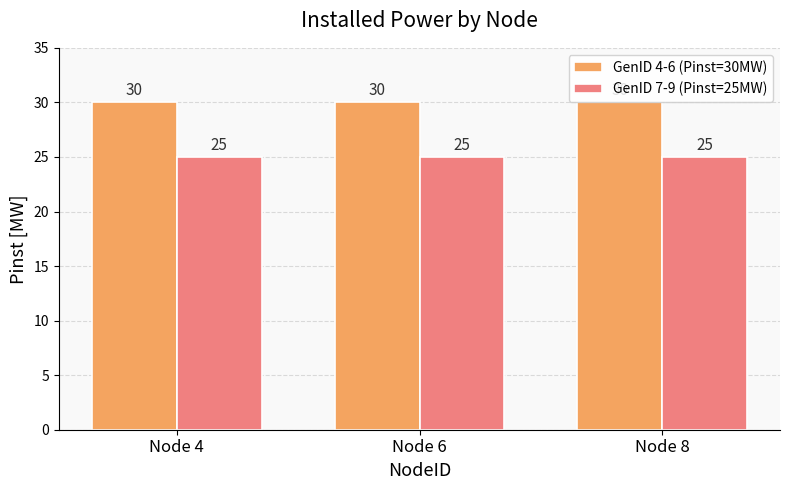

Read the GenID 4-6 (Pinst=30MW) value at Node 8.

30